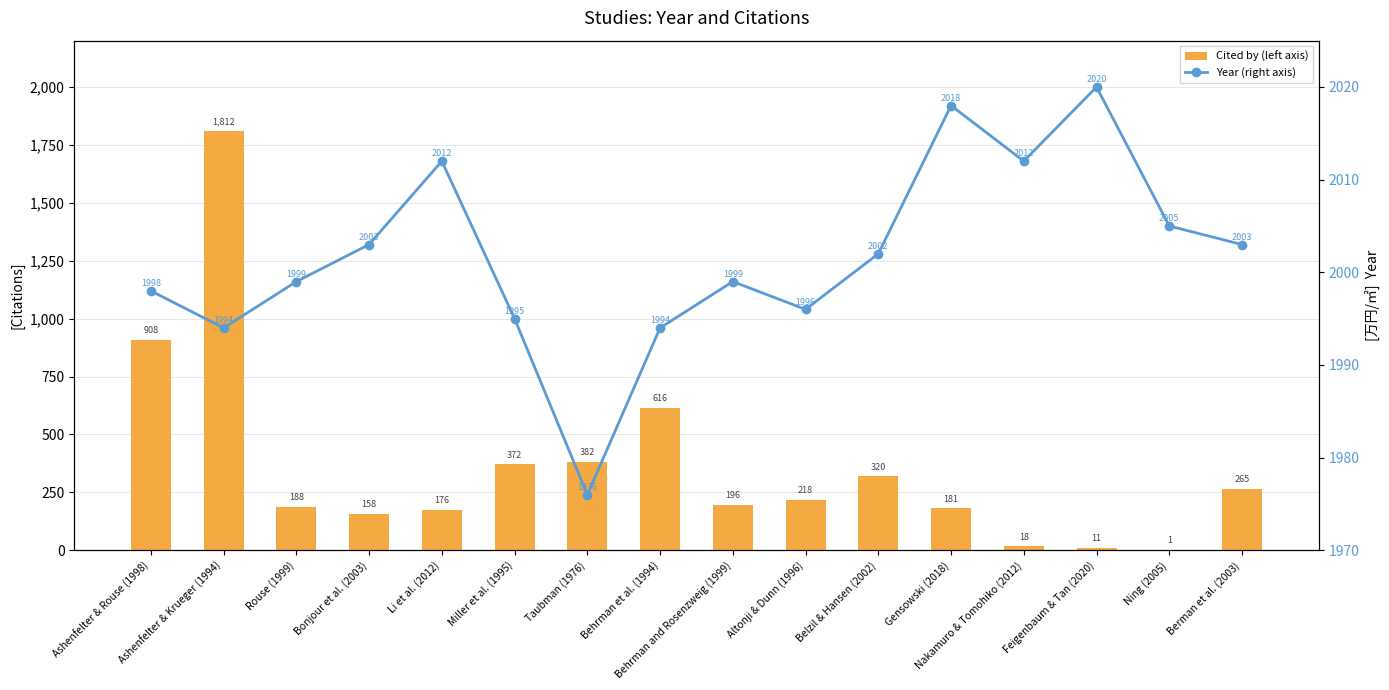

Reading left to right, list all the values displayed in this chart.

Cited by (left axis): Ashenfelter & Rouse (1998)=908	Ashenfelter & Krueger (1994)=1812	Rouse (1999)=188	Bonjour et al. (2003)=158	Li et al. (2012)=176	Miller et al. (1995)=372	Taubman (1976)=382	Behrman et al. (1994)=616	Behrman and Rosenzweig (1999)=196	Altonji & Dunn (1996)=218	Belzil & Hansen (2002)=320	Gensowski (2018)=181	Nakamuro & Tomohiko (2012)=18	Feigenbaum & Tan (2020)=11	Ning (2005)=1	Berman et al. (2003)=265
Year (right axis): Ashenfelter & Rouse (1998)=1998	Ashenfelter & Krueger (1994)=1994	Rouse (1999)=1999	Bonjour et al. (2003)=2003	Li et al. (2012)=2012	Miller et al. (1995)=1995	Taubman (1976)=1976	Behrman et al. (1994)=1994	Behrman and Rosenzweig (1999)=1999	Altonji & Dunn (1996)=1996	Belzil & Hansen (2002)=2002	Gensowski (2018)=2018	Nakamuro & Tomohiko (2012)=2012	Feigenbaum & Tan (2020)=2020	Ning (2005)=2005	Berman et al. (2003)=2003